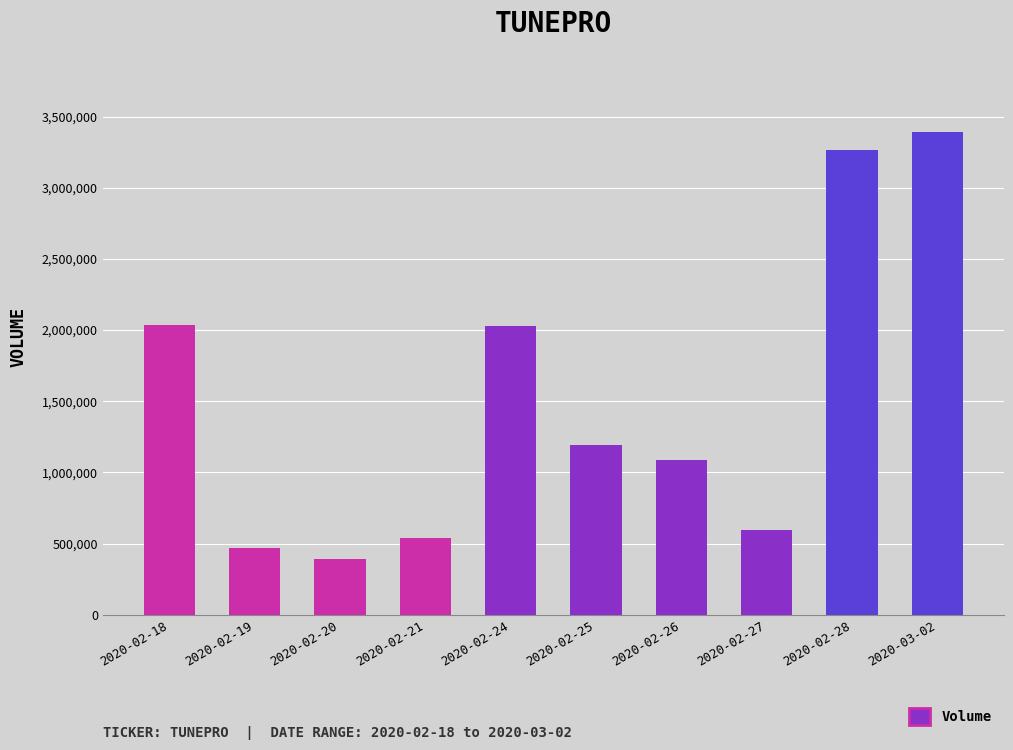

Is it true that the value at 2020-02-25 is 1193600?

True